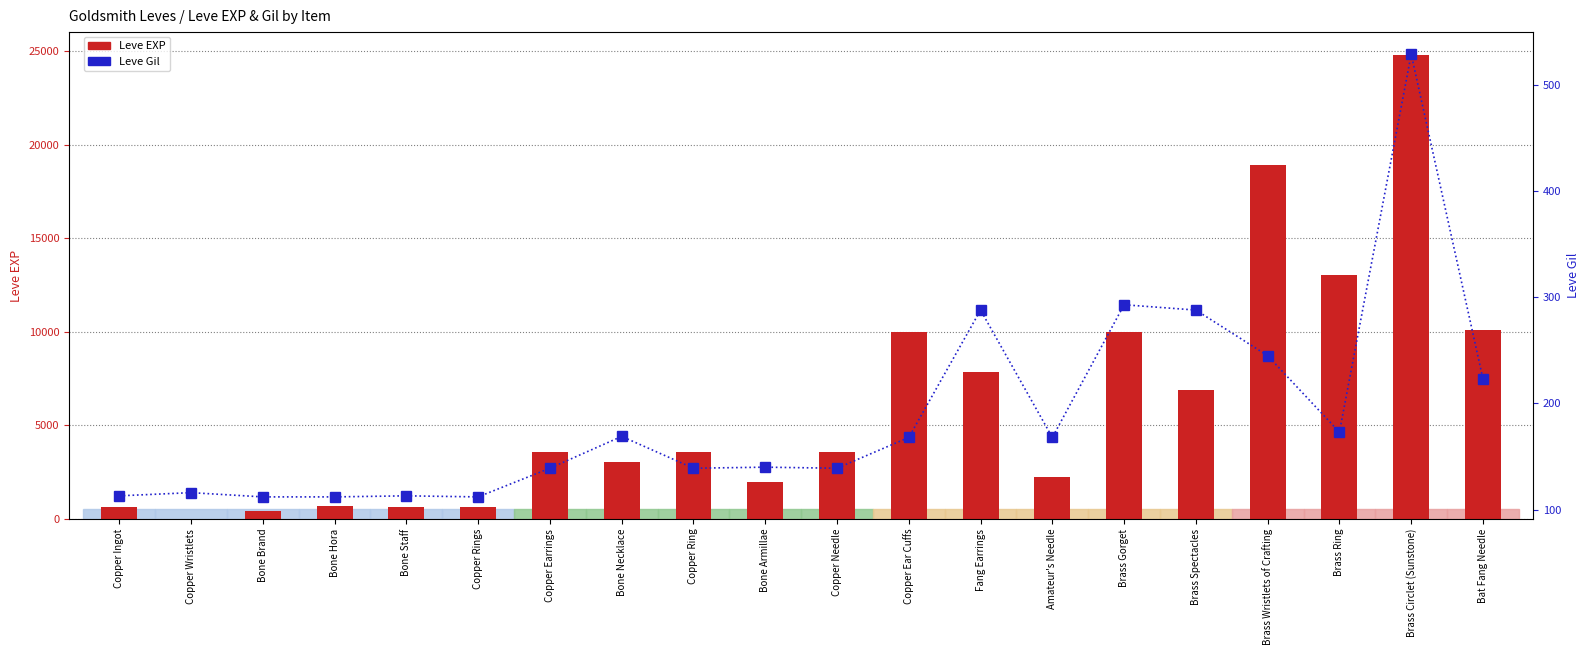

How many bars are there in each group?

2